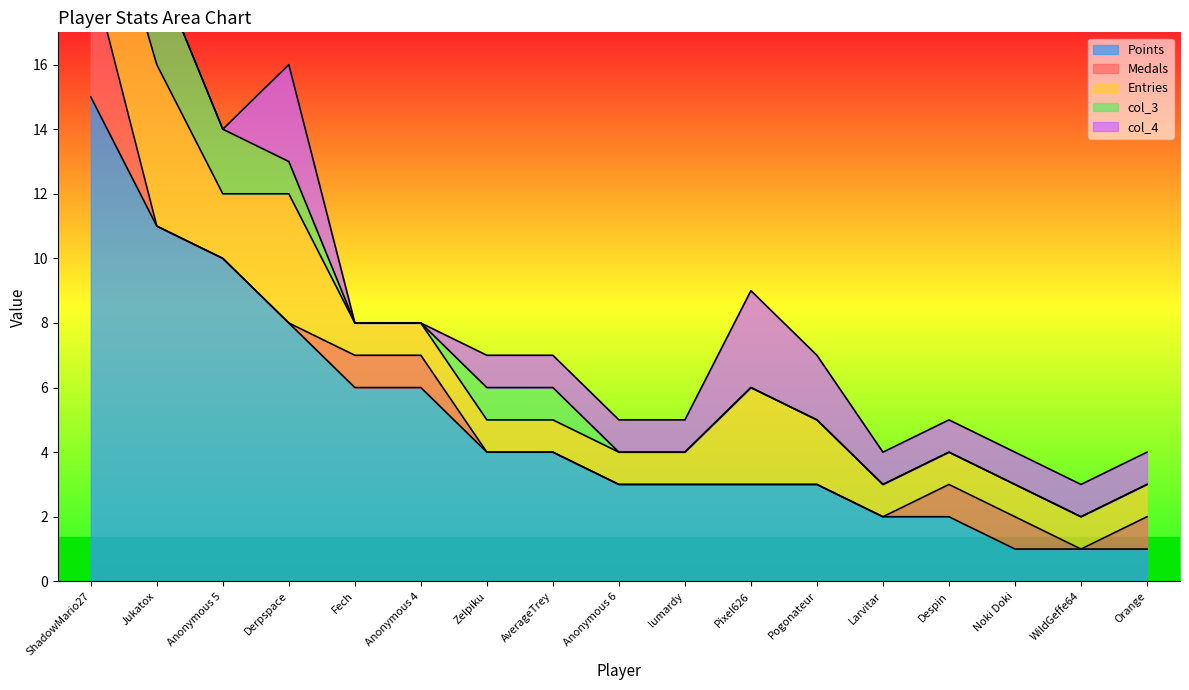

The col_4 series shows 1 at Despin. True or false?

False